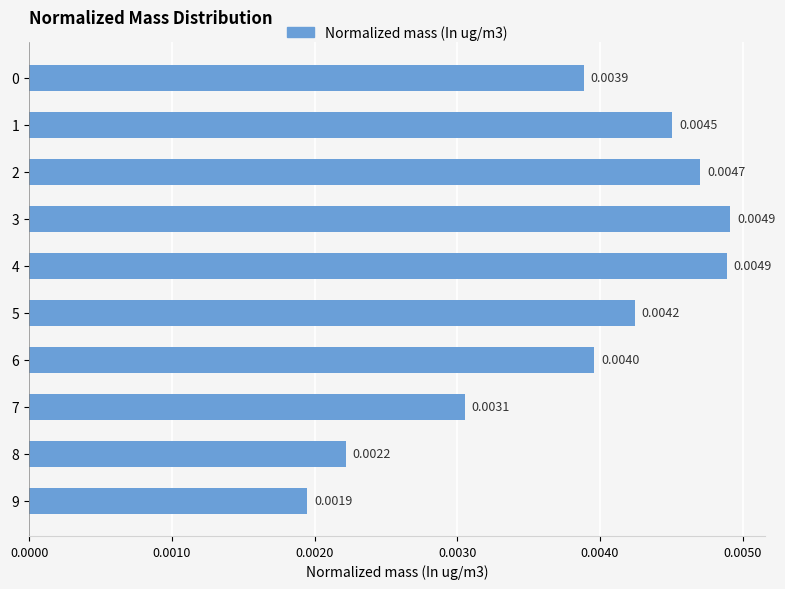

Between 6 and 4, which is larger?

4